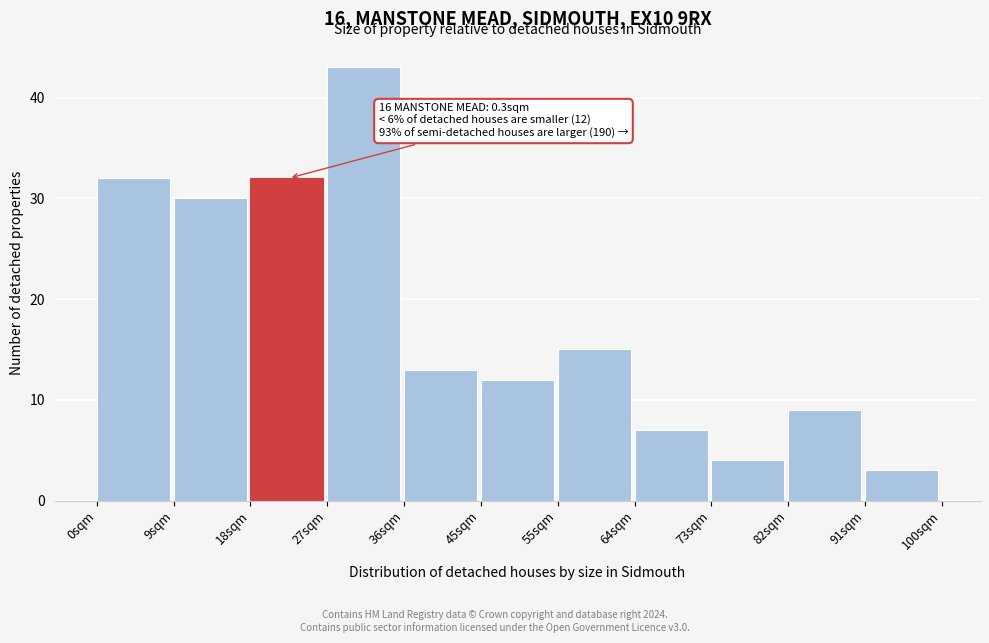

Reading left to right, transcribe all the data shown in this chart.

0sqm=32	9sqm=30	18sqm=32	27sqm=43	36sqm=13	45sqm=12	55sqm=15	64sqm=7	73sqm=4	82sqm=9	91sqm=3